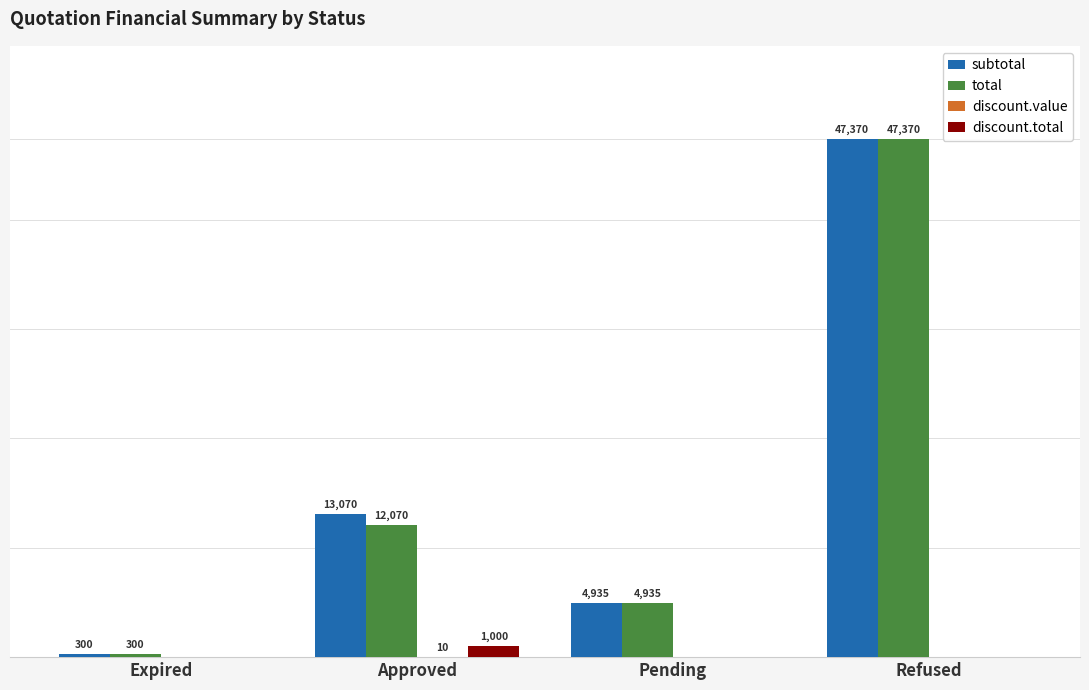

Where is subtotal nearest to the value 23835?

Approved